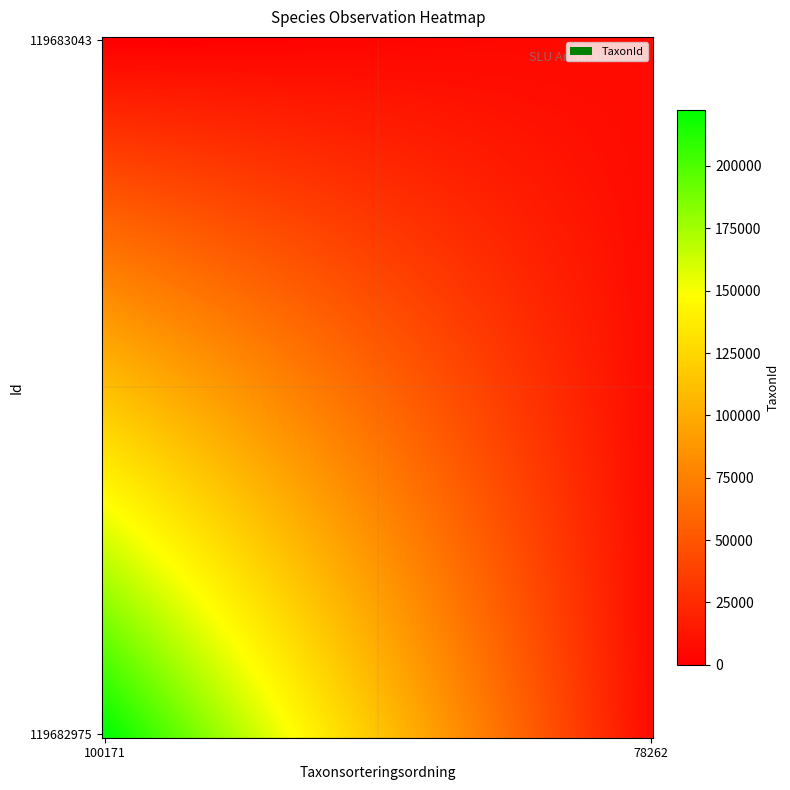

Rank the series by their maximum value, from lowest to highest.

119683043, 119682975